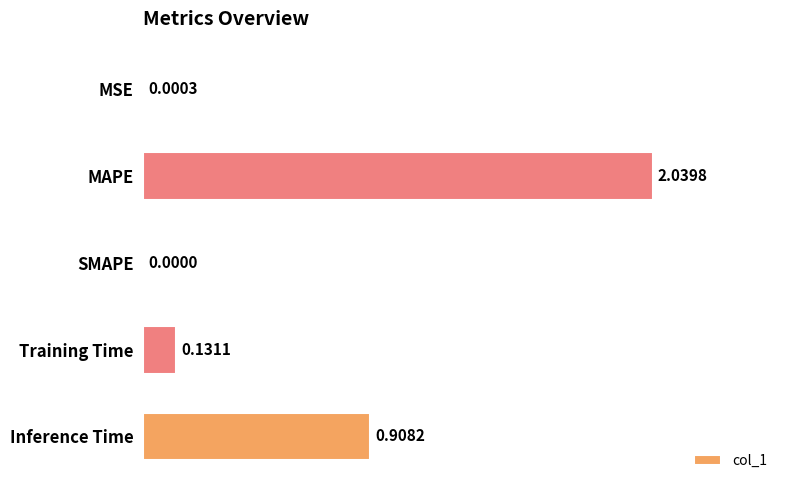

What is the sum of all values?

3.1